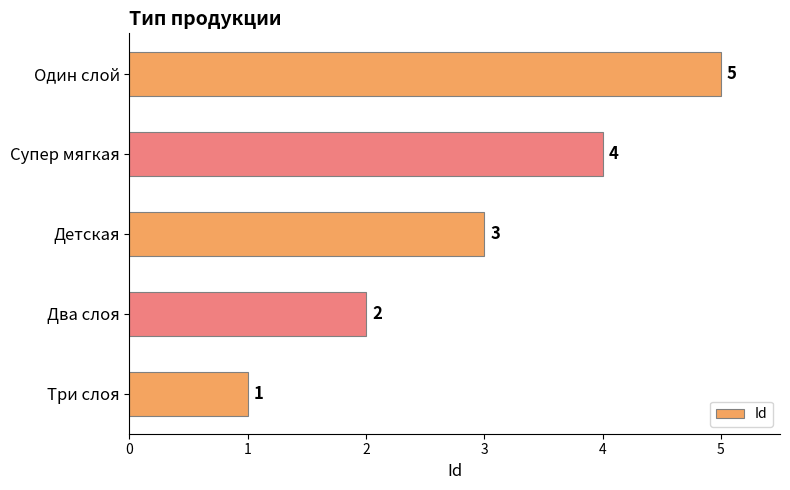

Rank the categories by value from highest to lowest.

Один слой, Супер мягкая, Детская, Два слоя, Три слоя